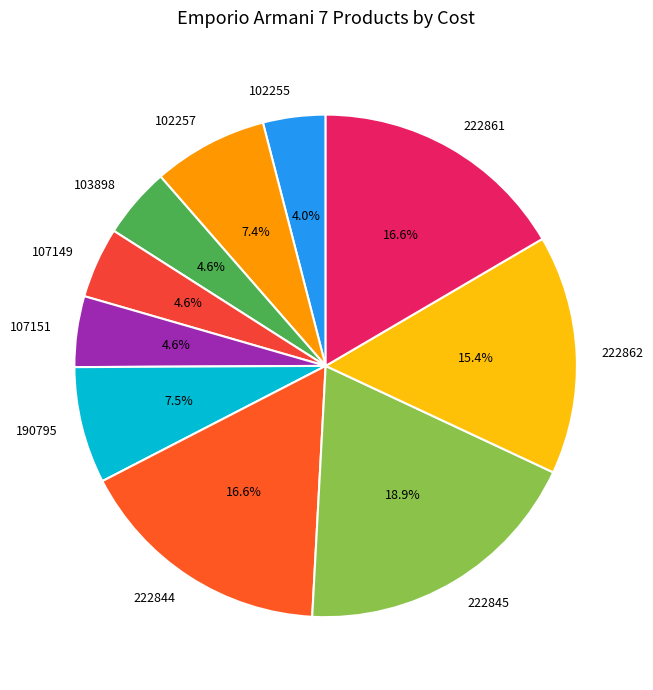

What percentage is the 222862 slice, to the nearest percent?

15%